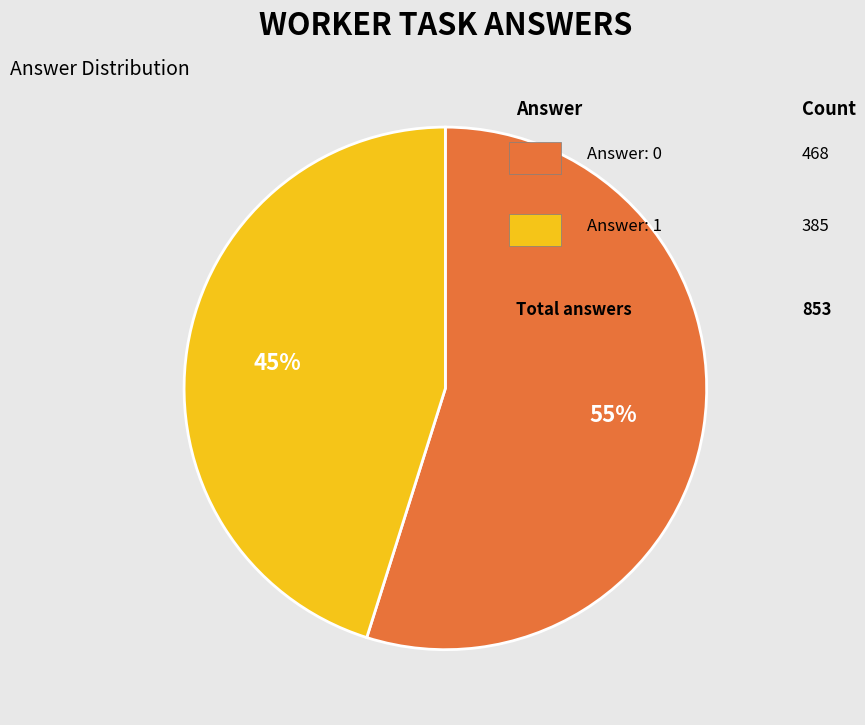

Count the number of slices in the pie.

2